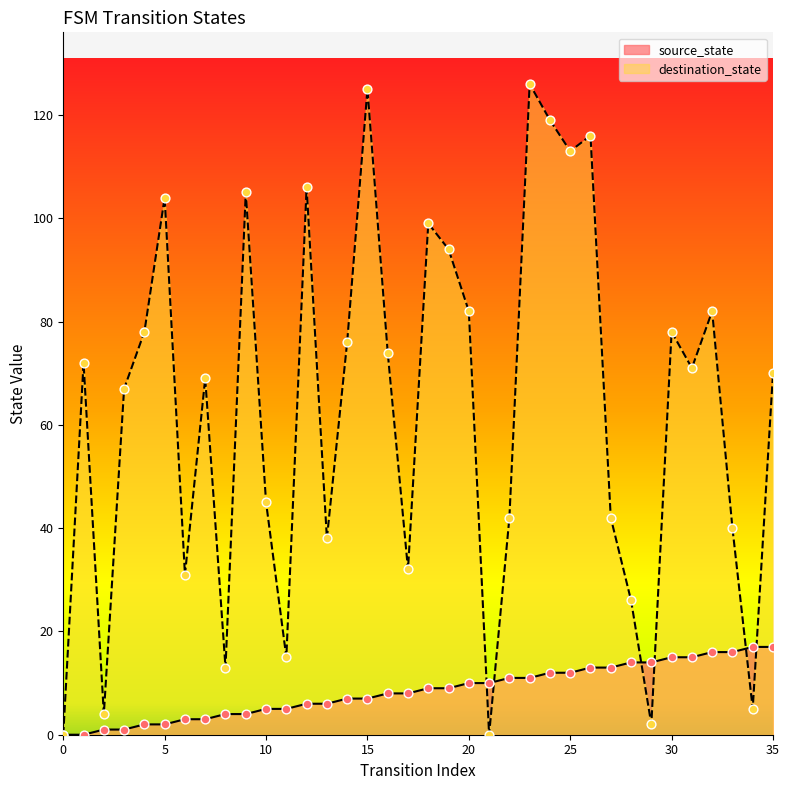

Is the value of source_state at 31 greater than the value of destination_state at 35?

No